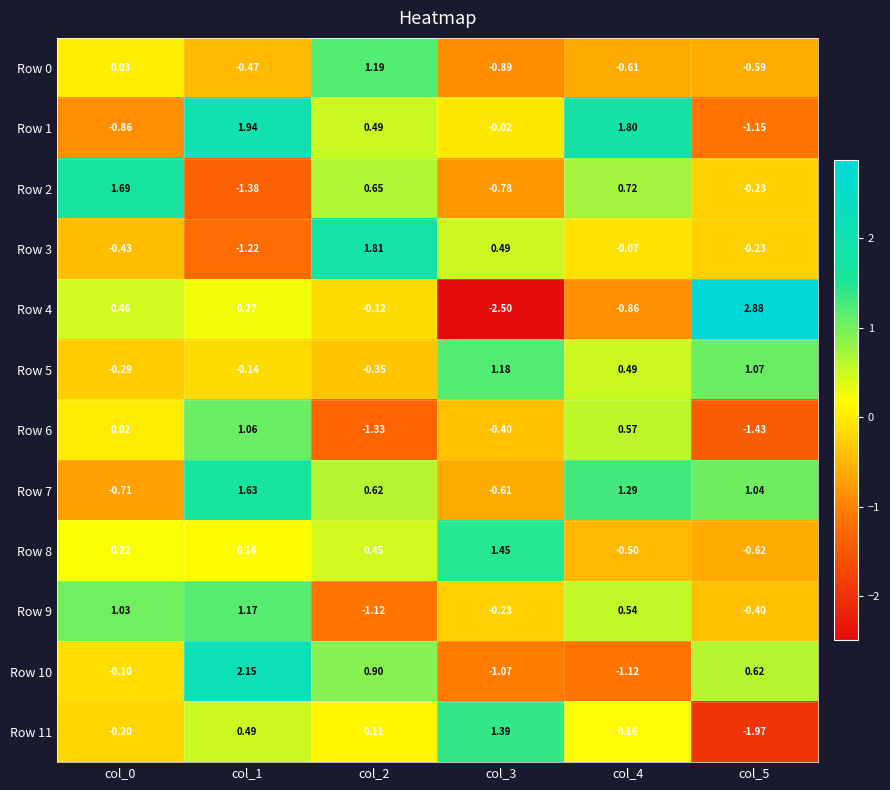

At which category is the sum across all series the highest?

col_1